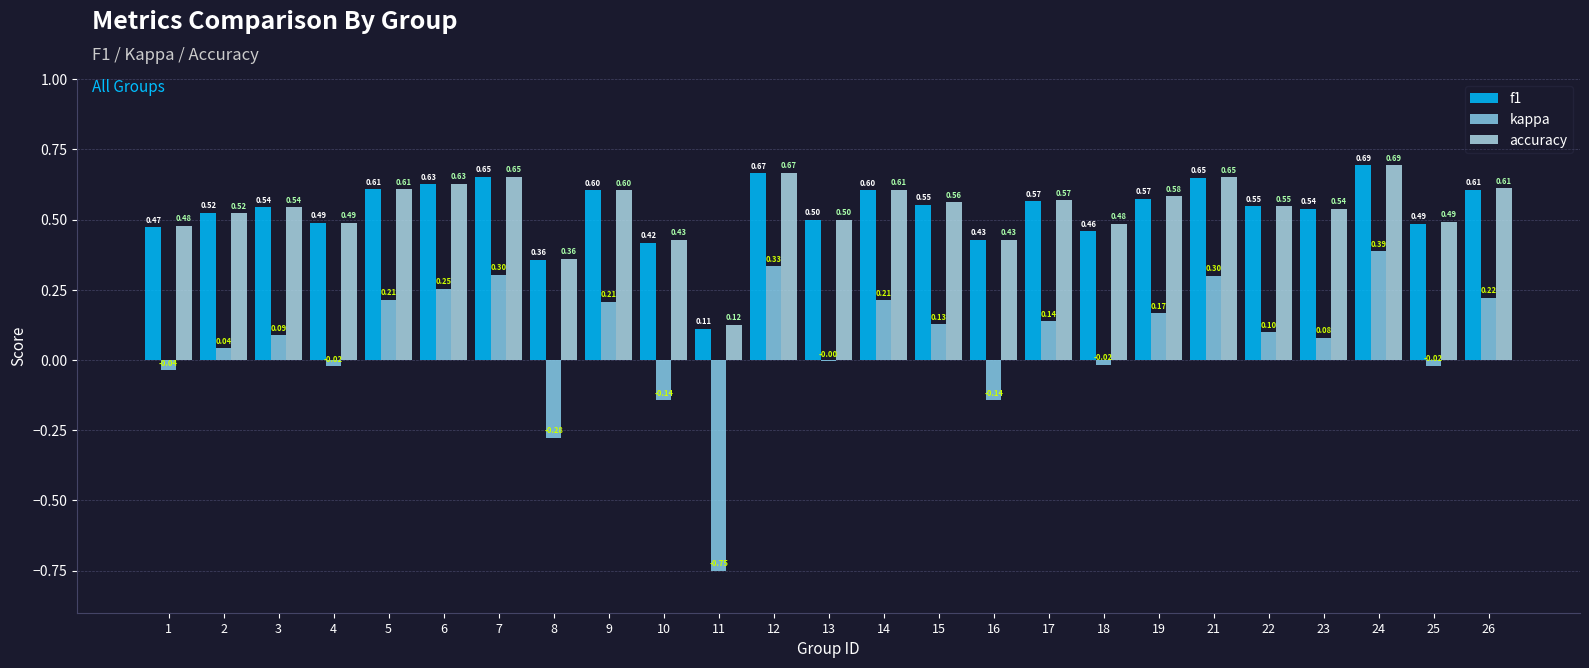

Is it true that kappa equals 0.2 at 26?

True